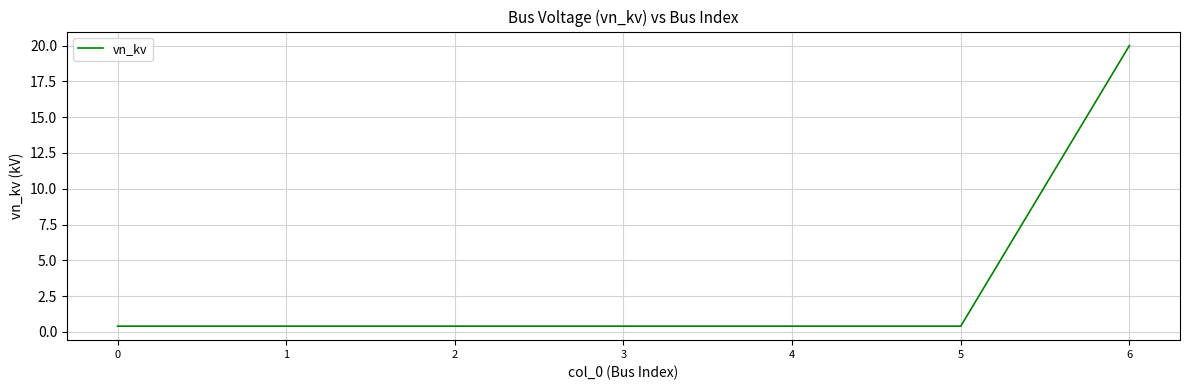

The chart shows a value of 20.0 at 6. True or false?

True